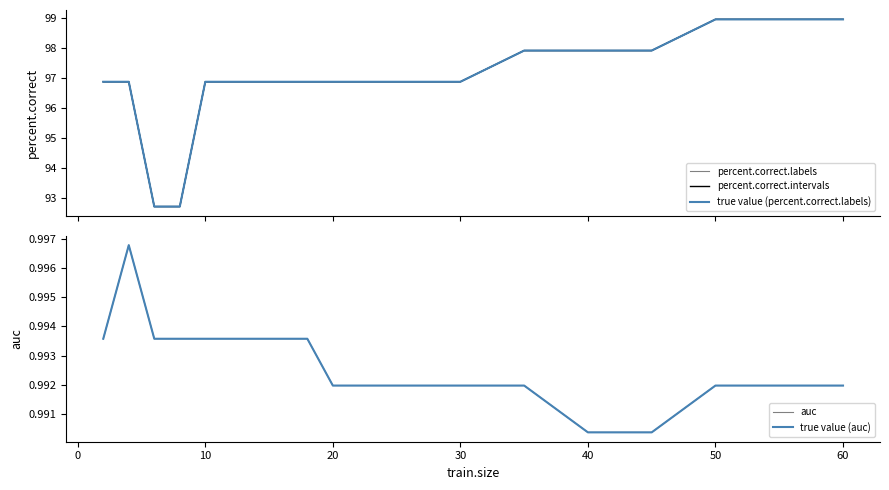

How many categories are shown in the chart?

18